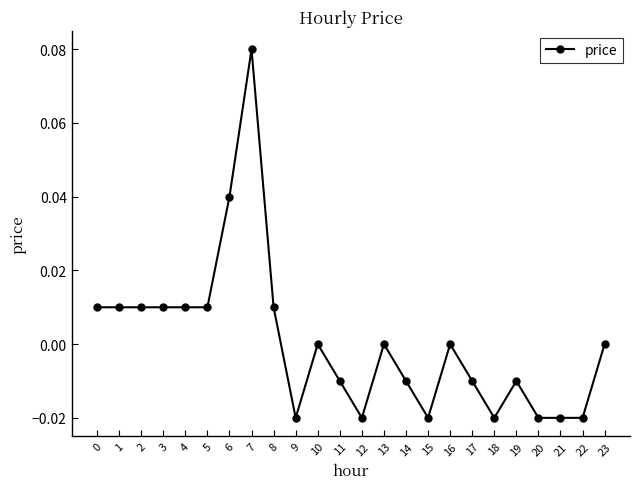

At which category does the chart reach its peak across all series?

7